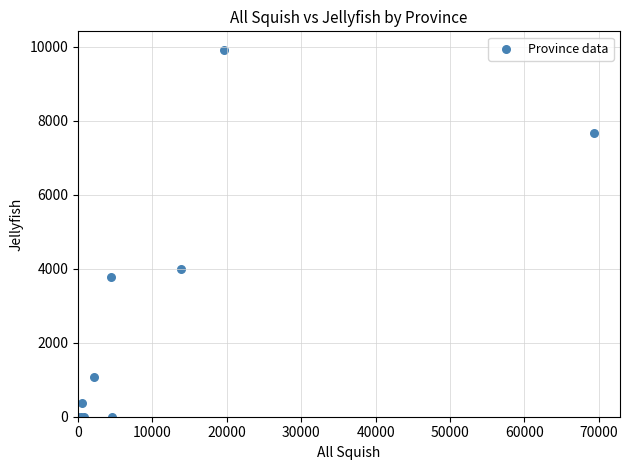

What Y value in the scatter plot is closest to 4961?

4001